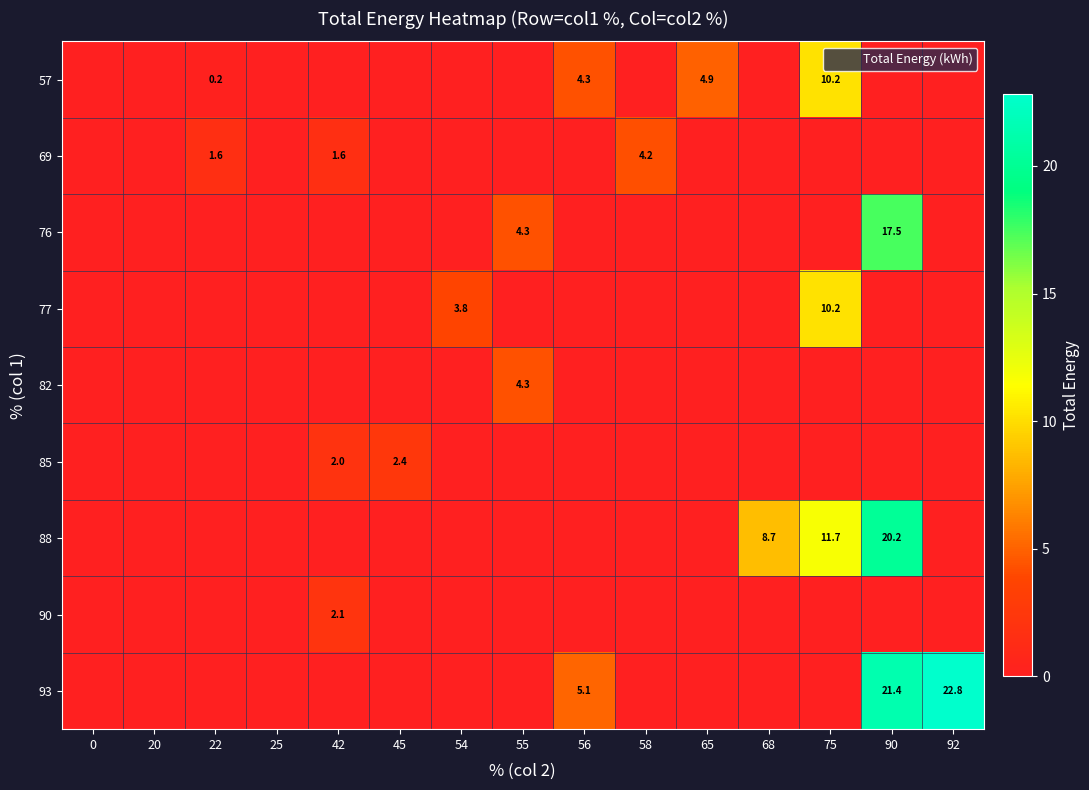

The 69 series shows 1.6 at 42. True or false?

True